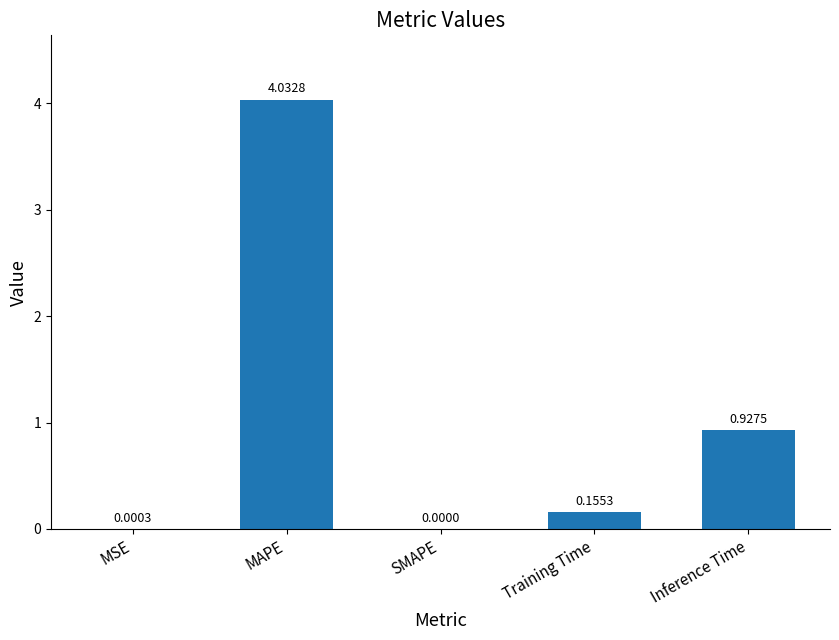

Between MSE and SMAPE, which is larger?

MSE